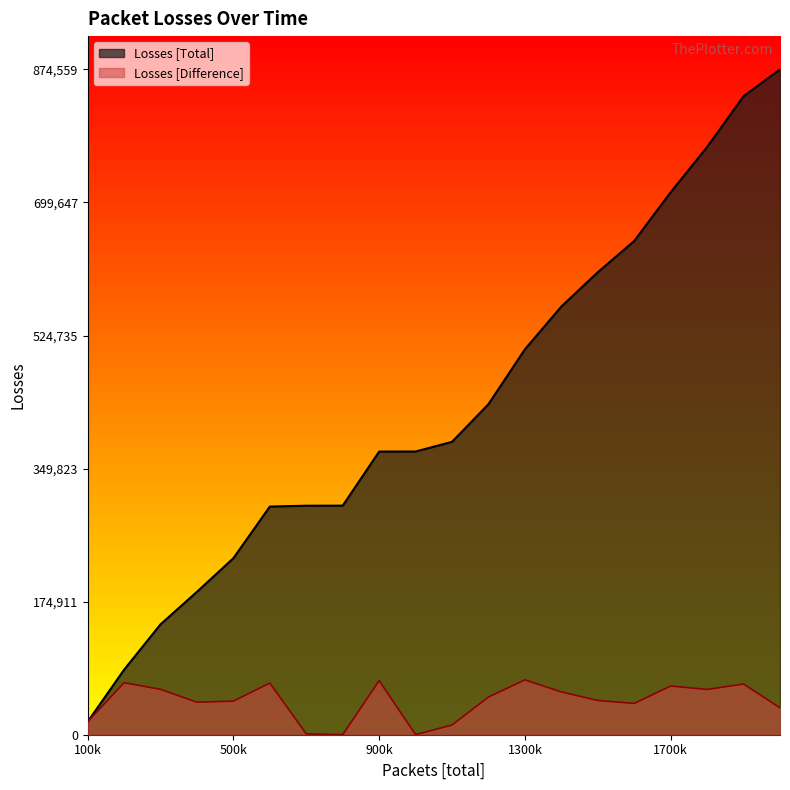

Rank the categories by Losses [Difference] value from highest to lowest.

1300000, 900000, 200000, 600000, 1900000, 1700000, 300000, 1800000, 1400000, 1200000, 1500000, 500000, 400000, 1600000, 2000000, 100000, 1100000, 700000, 800000, 1000000